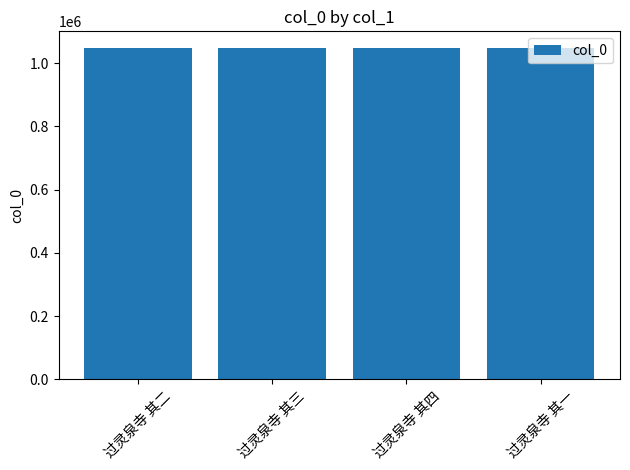

What is the value of the 1st bar from the left?

1048188